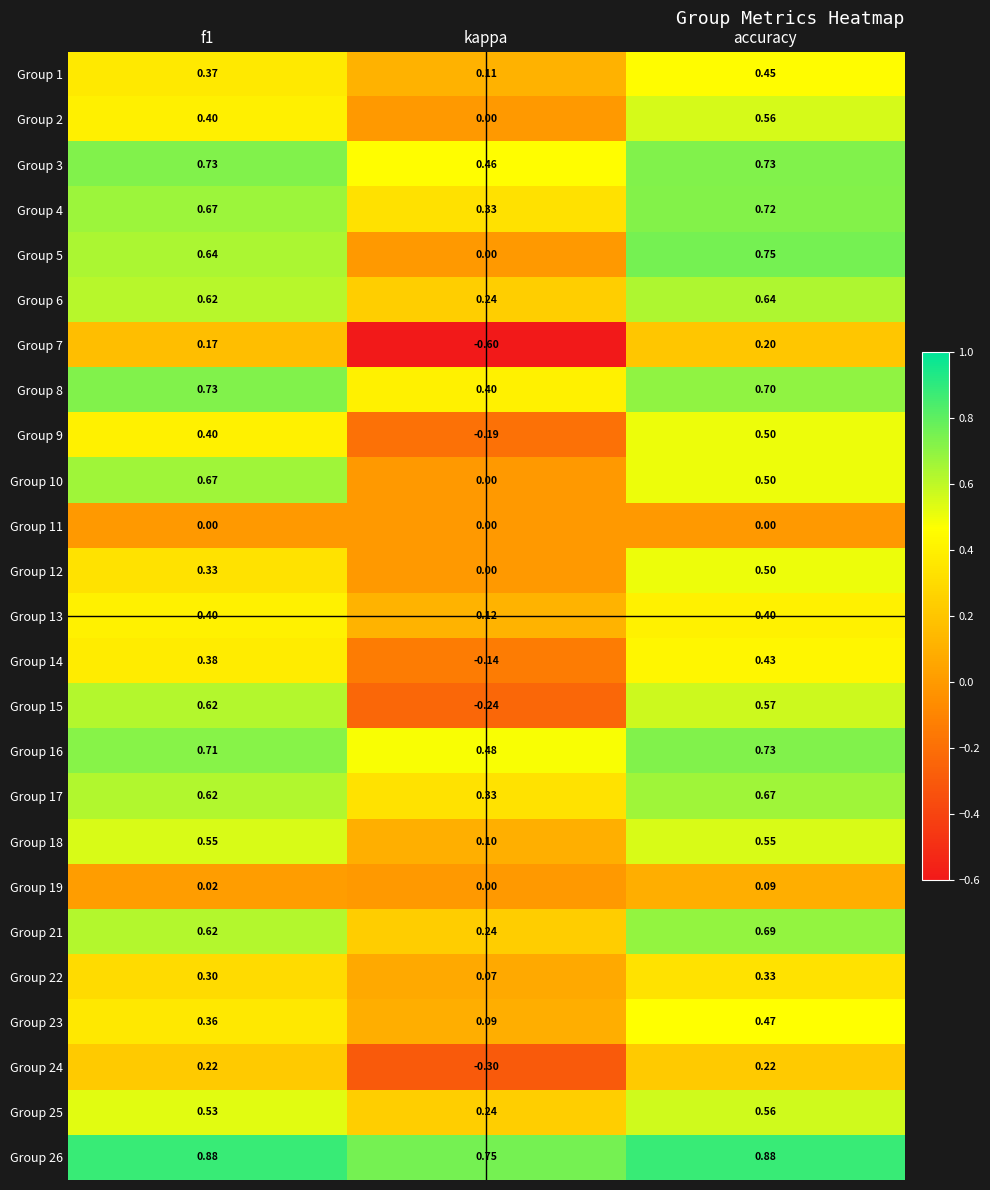

Is the value of Group 9 at f1 greater than the value of Group 5 at f1?

No